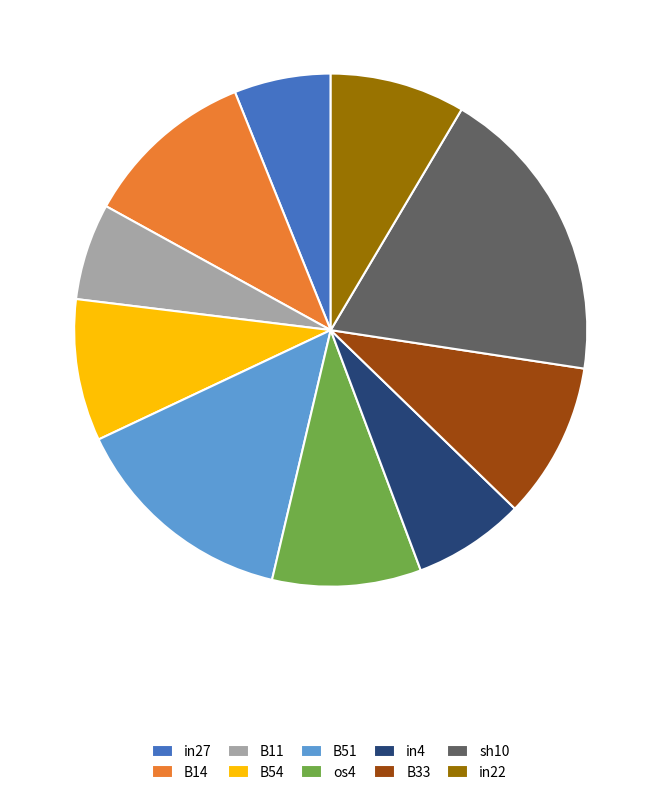

What is the largest slice in the pie chart?

sh10